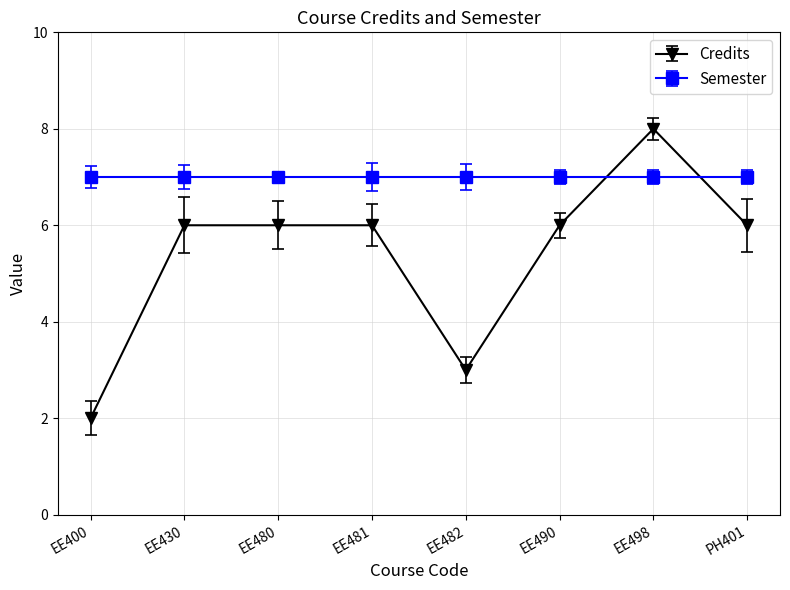

The Credits series shows 6 at EE430. True or false?

True